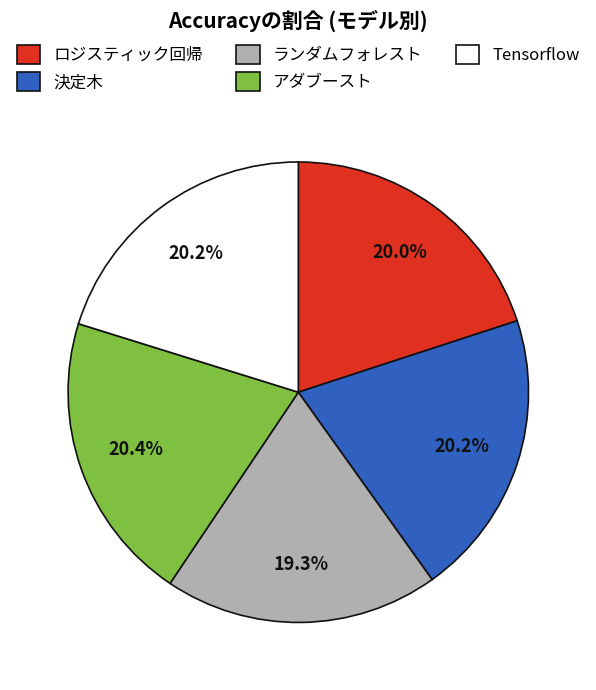

Combined, do Tensorflow and アダブースト account for over 50%?

No